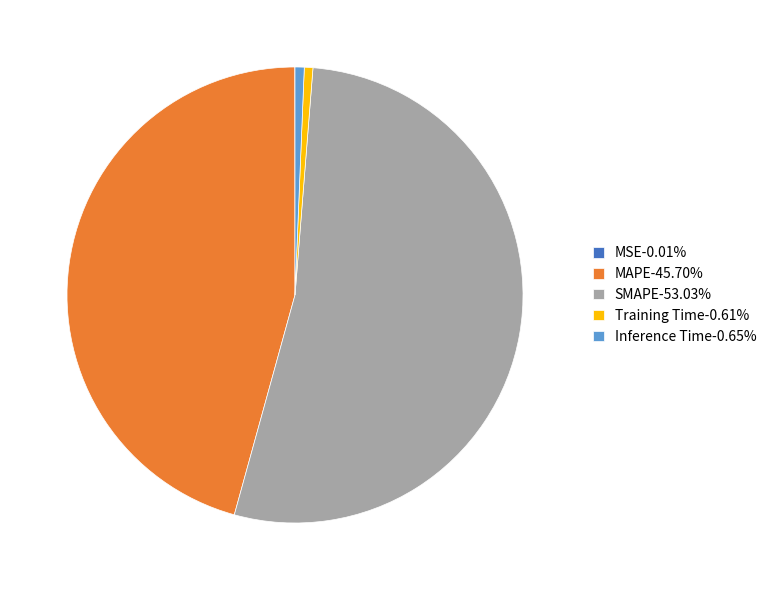

Does any single category account for the majority?

Yes